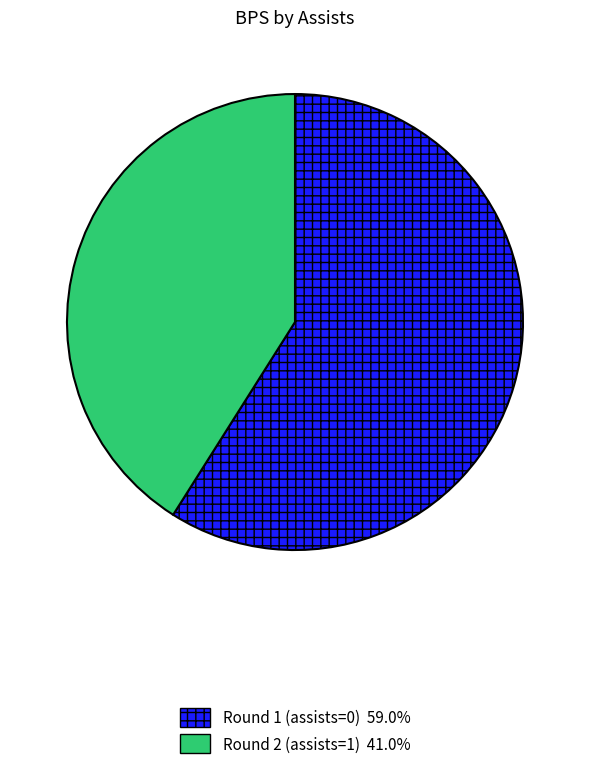

Rank the categories by value from lowest to highest.

Round 2 (assists=1), Round 1 (assists=0)